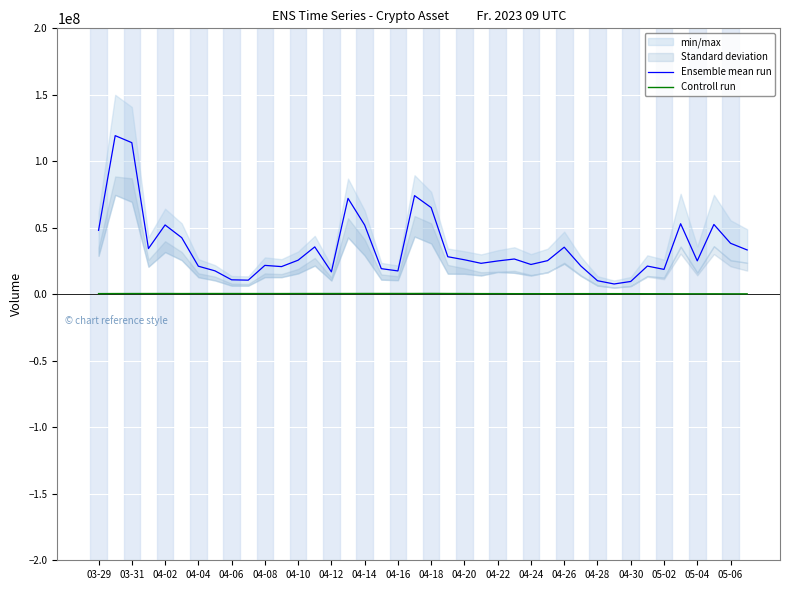

The value of Ensemble mean run at 04-06 is 10902000.6. True or false?

True